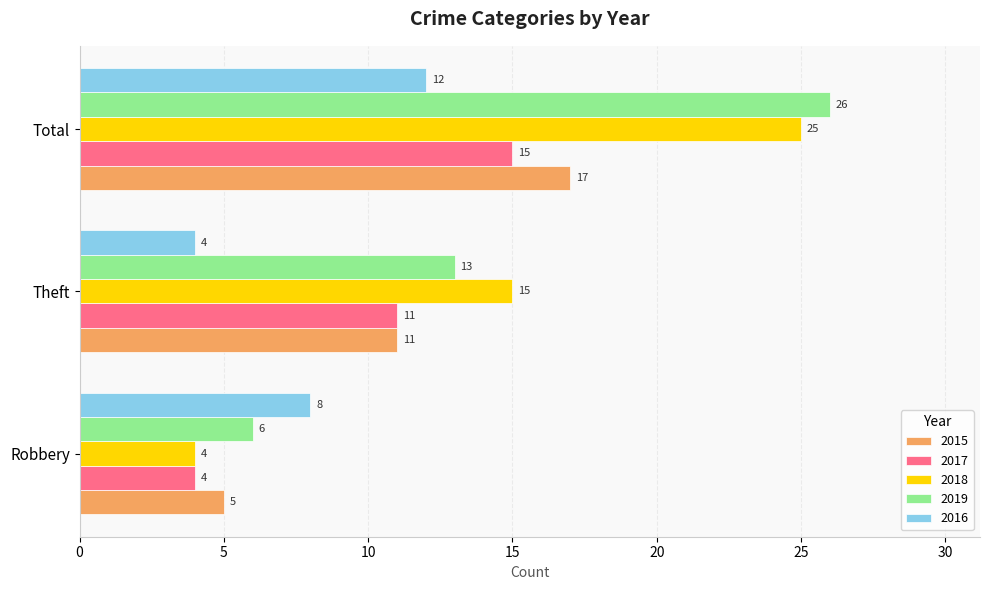

What is the spread (max minus min) of values at Robbery?

4